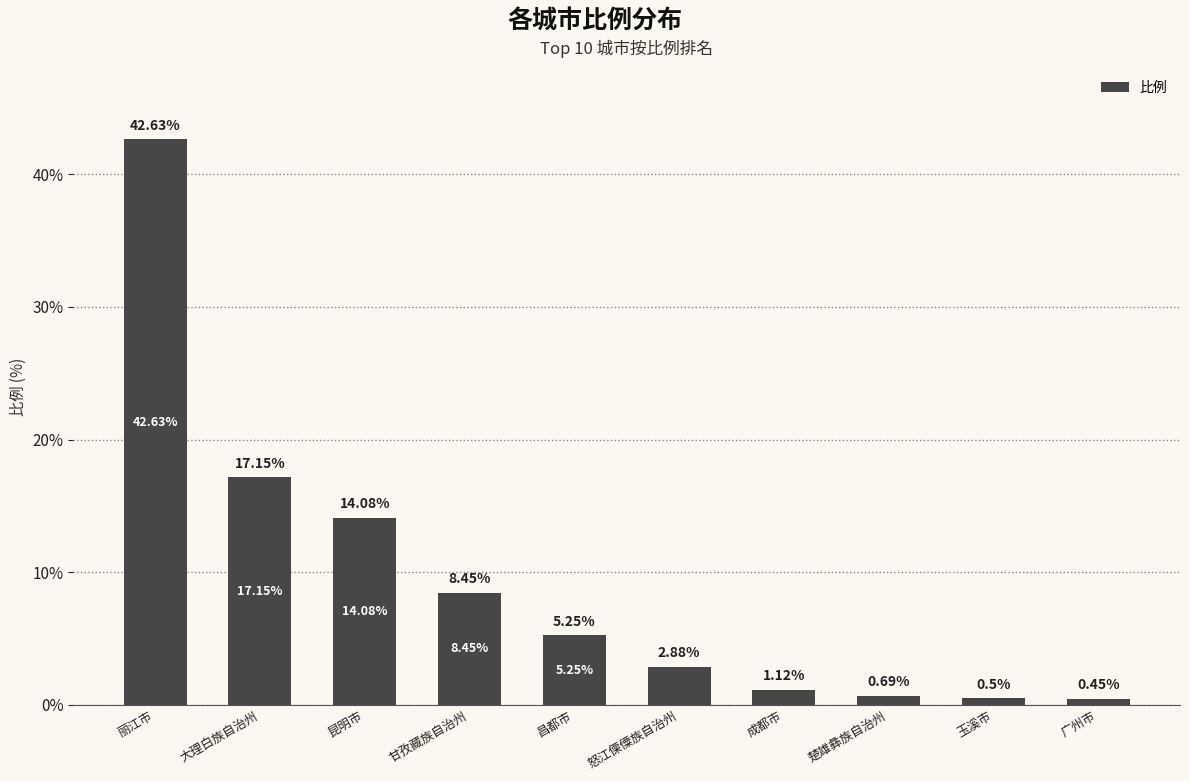

Which category has the lowest value across all series?

广州市